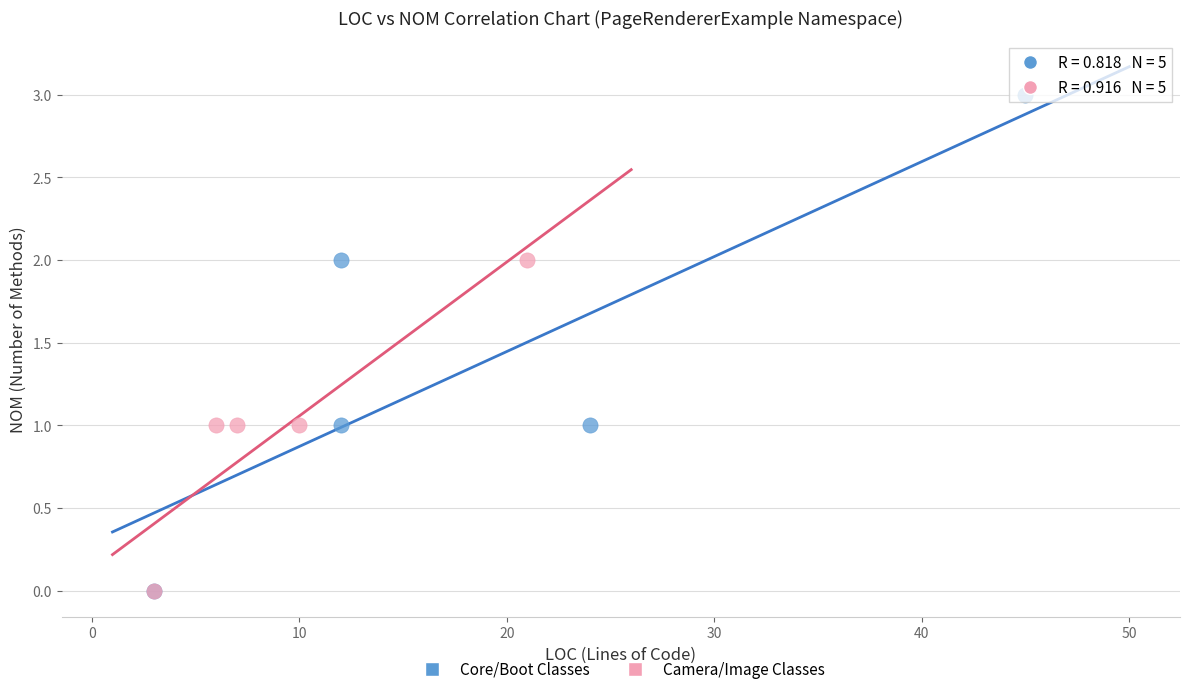

Which series contains the highest Y value?

Core/Boot Classes